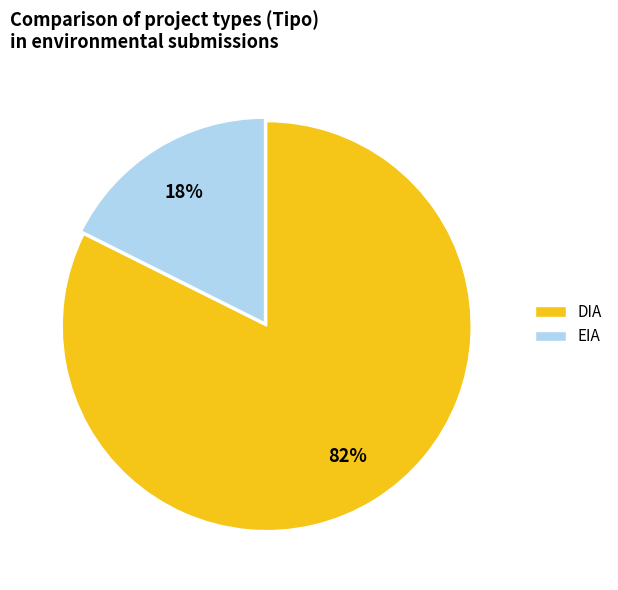

Is it true that EIA is 11% of the pie?

False